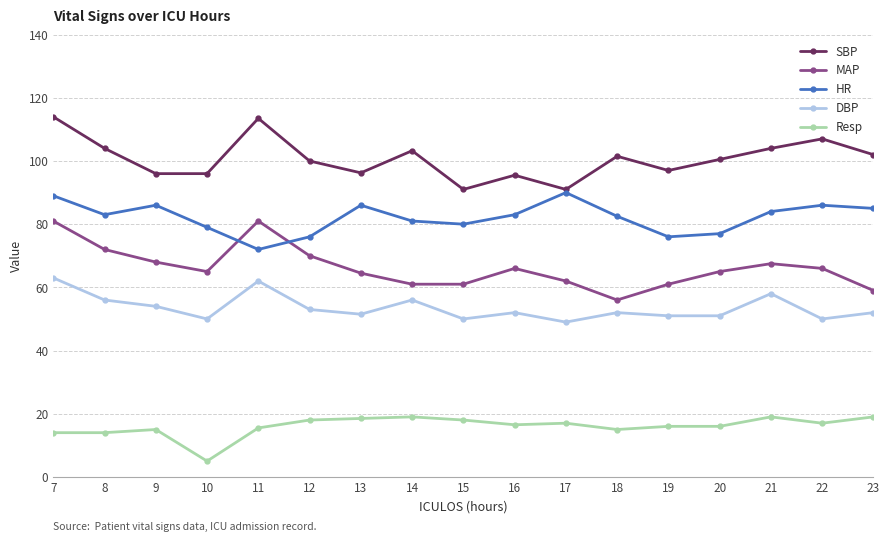

What is the total value across all series at 21?

332.5